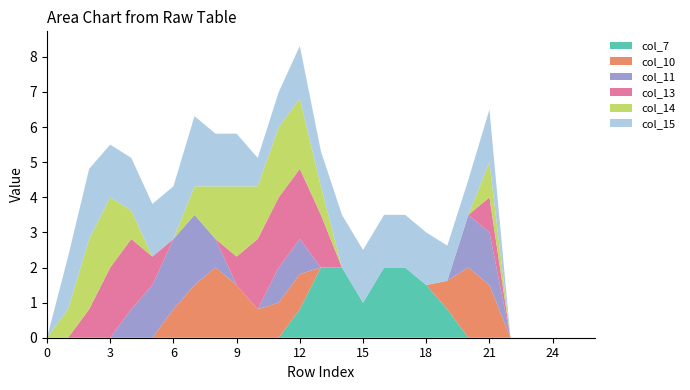

Reading left to right, transcribe all the data shown in this chart.

col_7: 0.0	0.0	0.0	0.0	0.0	0.0	0.0	0.0	0.0	0.0	0.0	0.0	0.8	2.0	2.0	1.0	2.0	2.0	1.5	0.8	0.0	0.0	0.0	0.0	0.0	0.0	0.0
col_10: 0.0	0.0	0.0	0.0	0.0	0.0	0.8	1.5	2.0	1.5	0.8	1.0	1.0	0.0	0.0	0.0	0.0	0.0	0.0	0.8	2.0	1.5	0.0	0.0	0.0	0.0	0.0
col_11: 0.0	0.0	0.0	0.0	0.8	1.5	2.0	2.0	0.8	0.0	0.0	1.0	1.0	0.0	0.0	0.0	0.0	0.0	0.0	0.0	1.5	1.5	0.0	0.0	0.0	0.0	0.0
col_13: 0.0	0.0	0.8	2.0	2.0	0.8	0.0	0.0	0.0	0.8	2.0	2.0	2.0	1.5	0.0	0.0	0.0	0.0	0.0	0.0	0.0	1.0	0.0	0.0	0.0	0.0	0.0
col_14: 0.0	0.8	2.0	2.0	0.8	0.0	0.0	0.8	1.5	2.0	1.5	2.0	2.0	0.8	0.0	0.0	0.0	0.0	0.0	0.0	0.0	1.0	0.0	0.0	0.0	0.0	0.0
col_15: 0.0	1.5	2.0	1.5	1.5	1.5	1.5	2.0	1.5	1.5	0.8	1.0	1.5	1.0	1.5	1.5	1.5	1.5	1.5	1.0	1.0	1.5	0.0	0.0	0.0	0.0	0.0